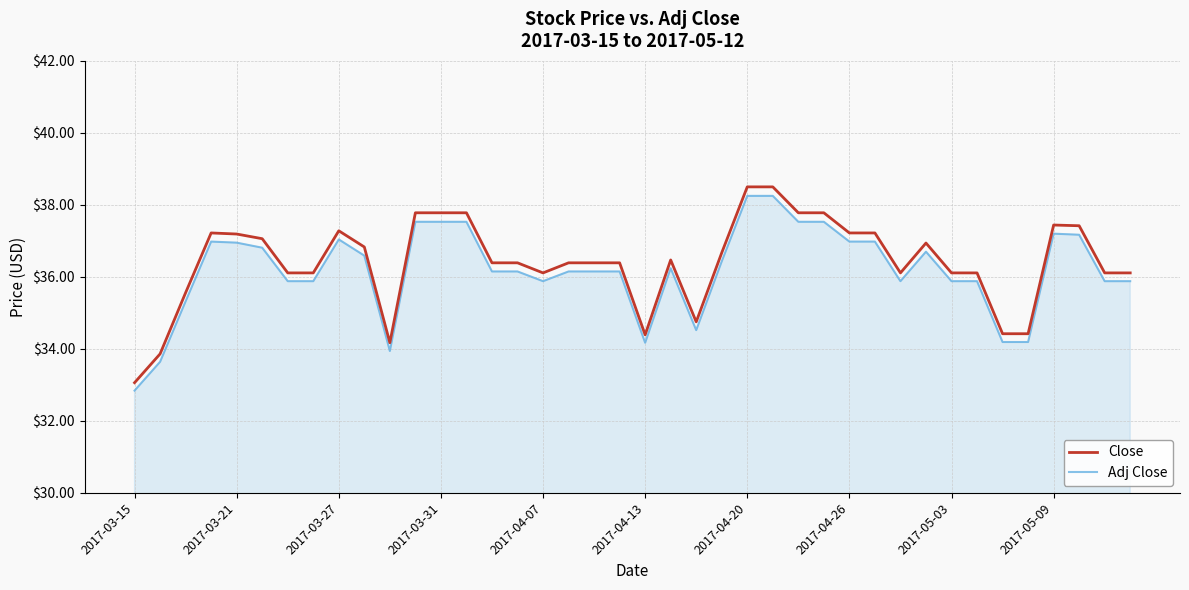

True or false: Adj Close and Close cross at least once.

False